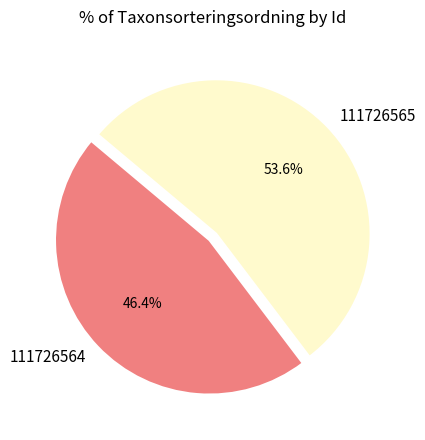

To the nearest percent, what percentage of the pie is 111726564?

46%